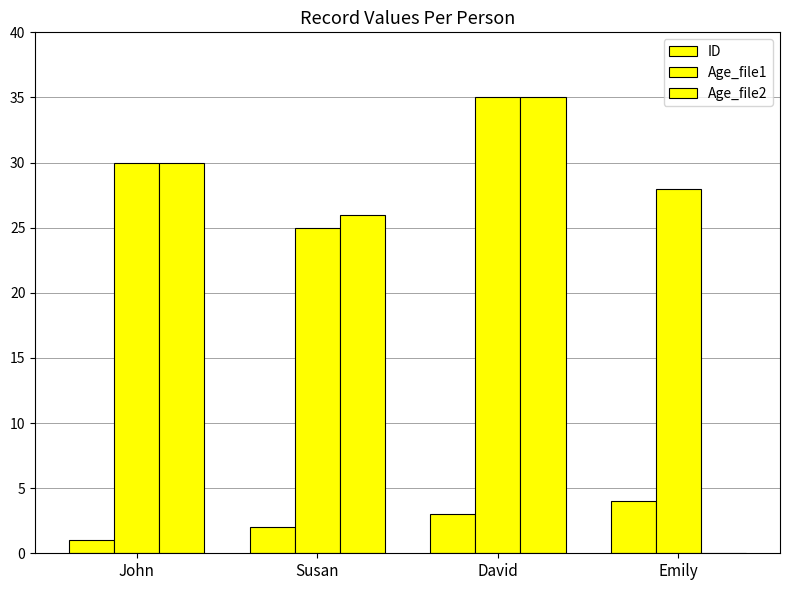

Which series has the largest total across all categories?

Age_file1